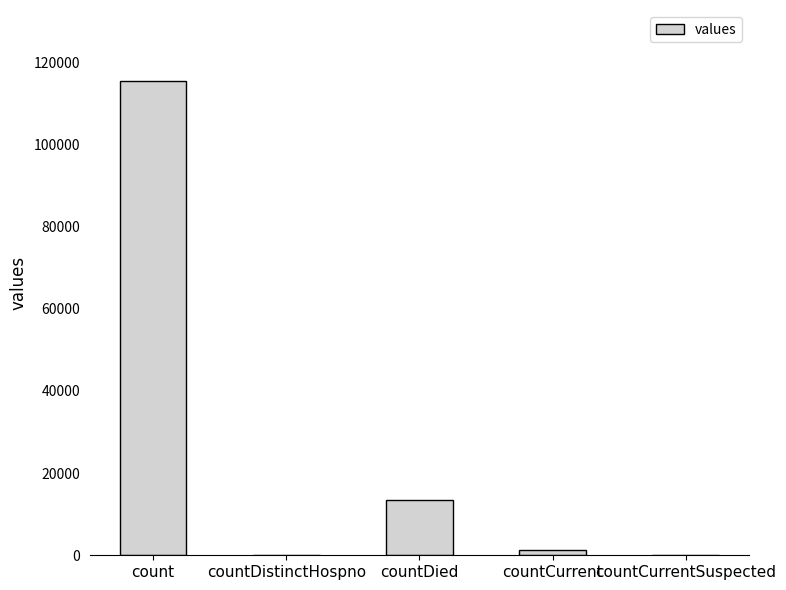

Reading left to right, list all the values displayed in this chart.

115379	0	13343	1383	0